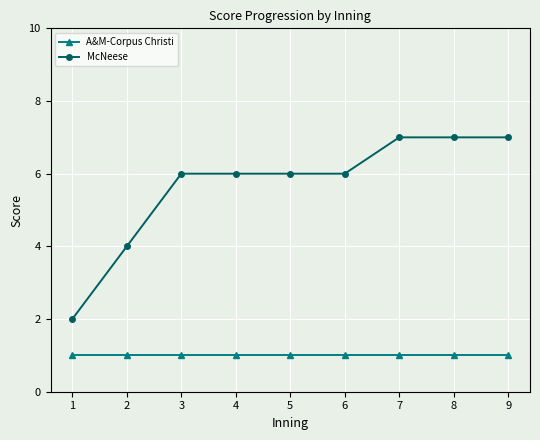

True or false: McNeese and A&M-Corpus Christi cross at least once.

False